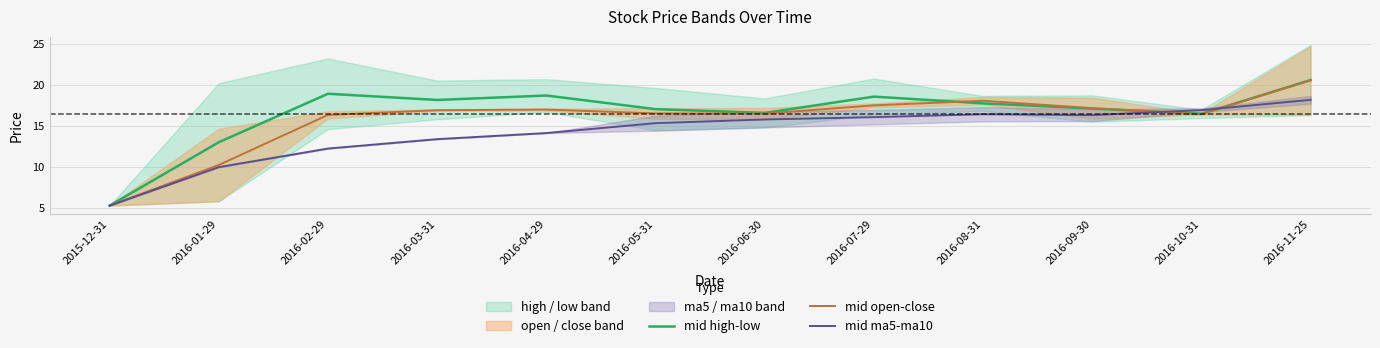

How many values in the mid open-close series are below 16?

2